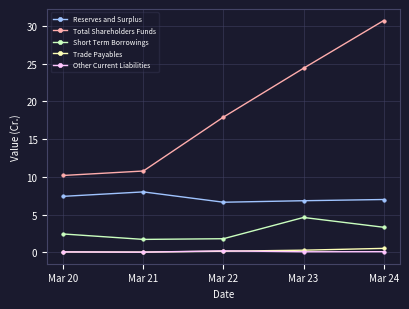

True or false: Short Term Borrowings has more than 1 interior local peaks.

False